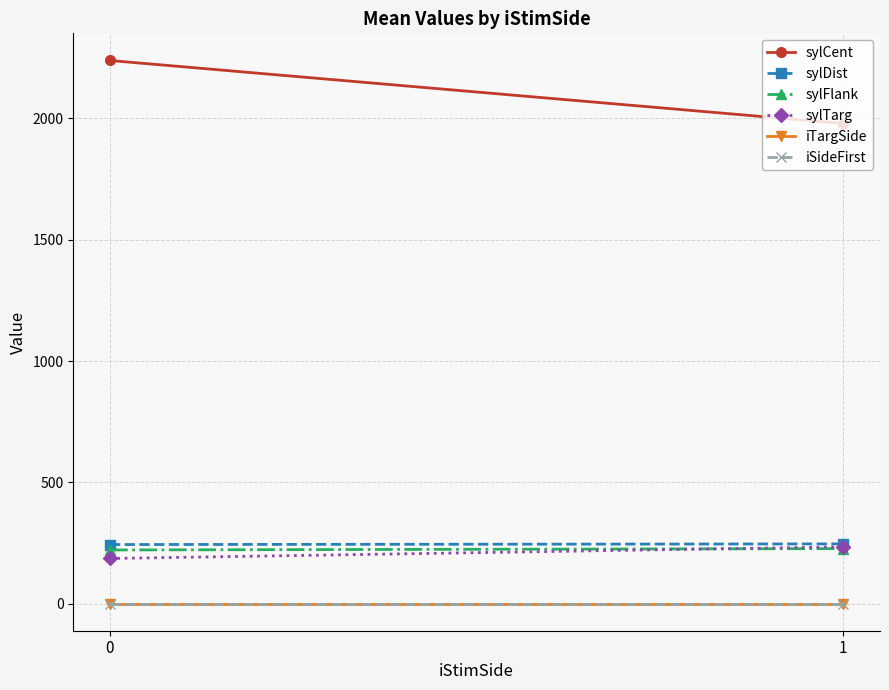

What is the value of the sylTarg point at the 1st from the left?

186.3